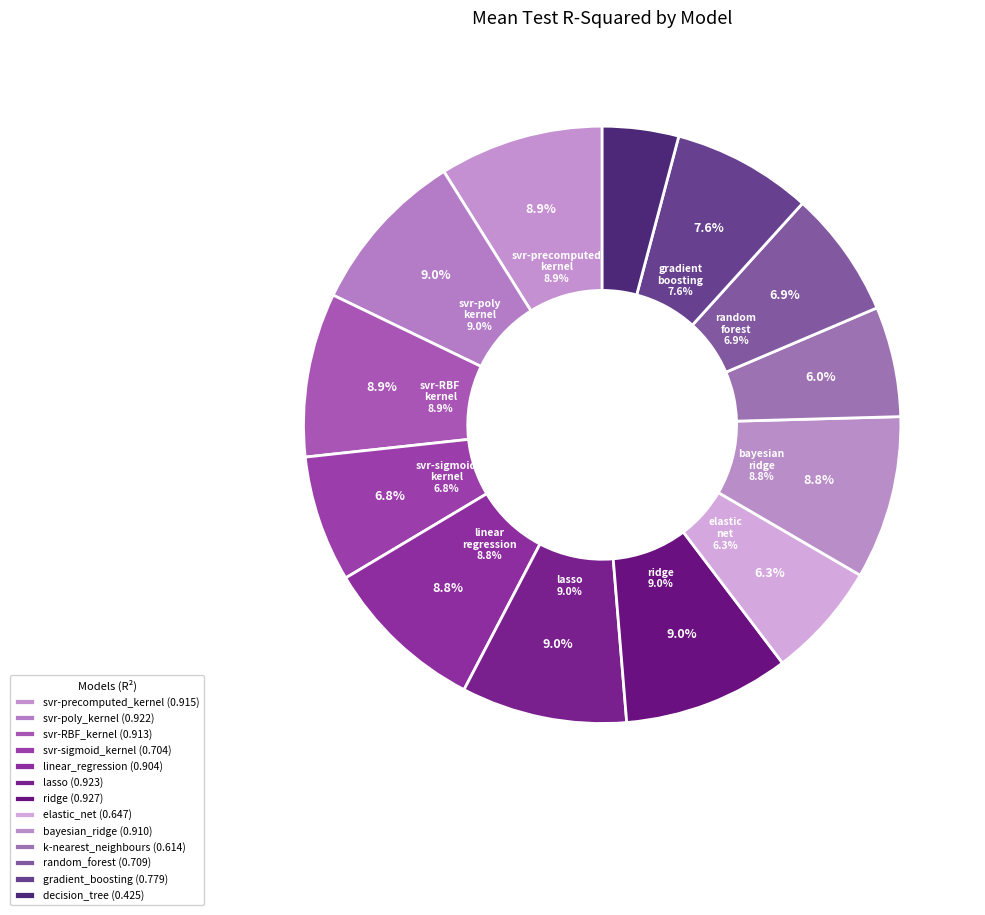

To the nearest percent, what portion does gradient_boosting represent?

8%